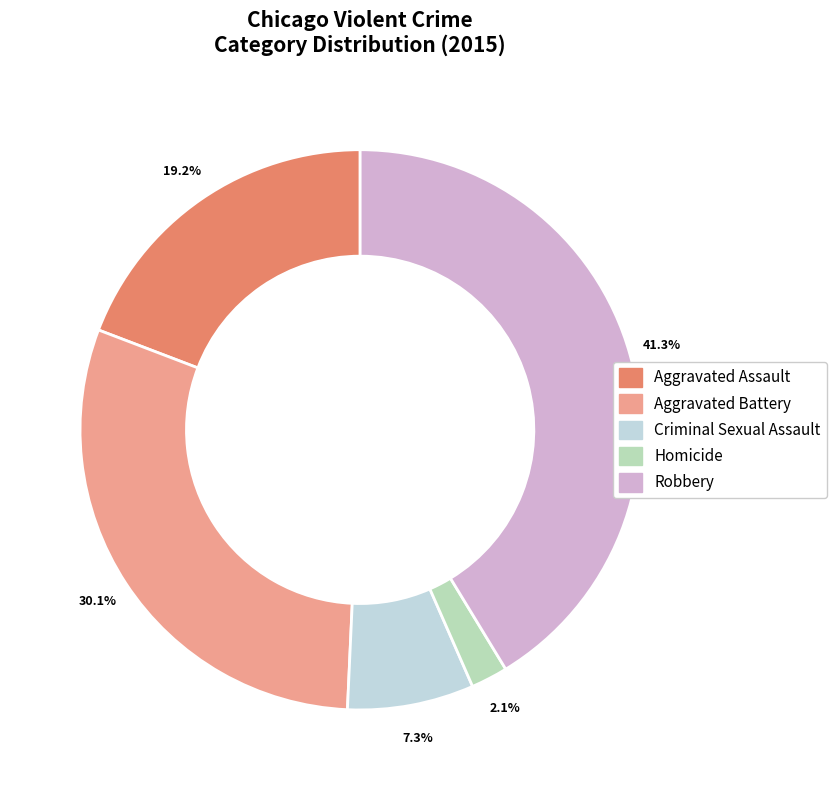

What percentage is the Robbery slice, to the nearest percent?

41%